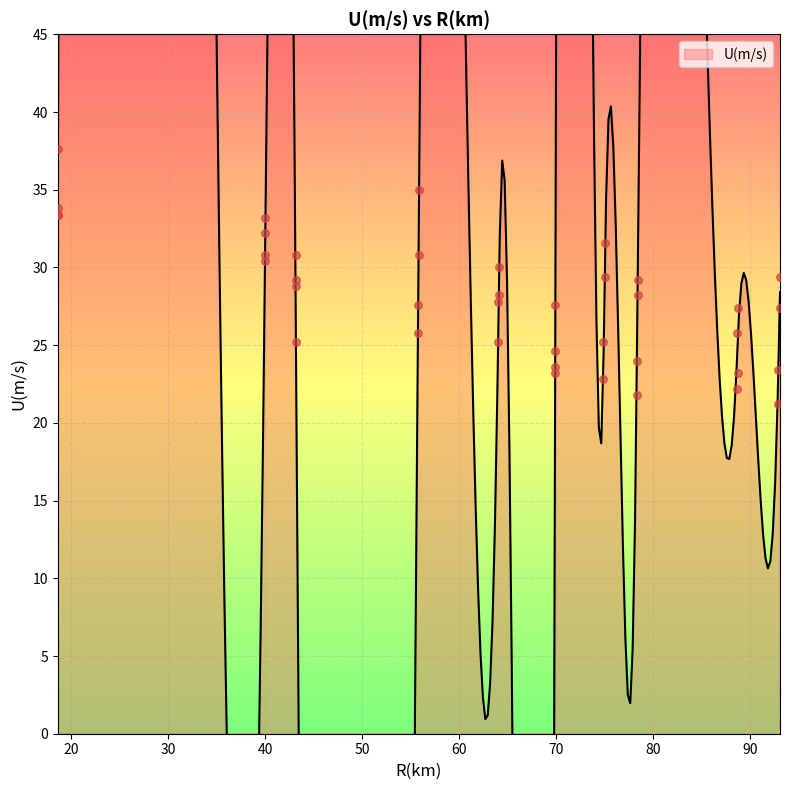

What is the change in value from 88.613 to 92.848?

-1.0